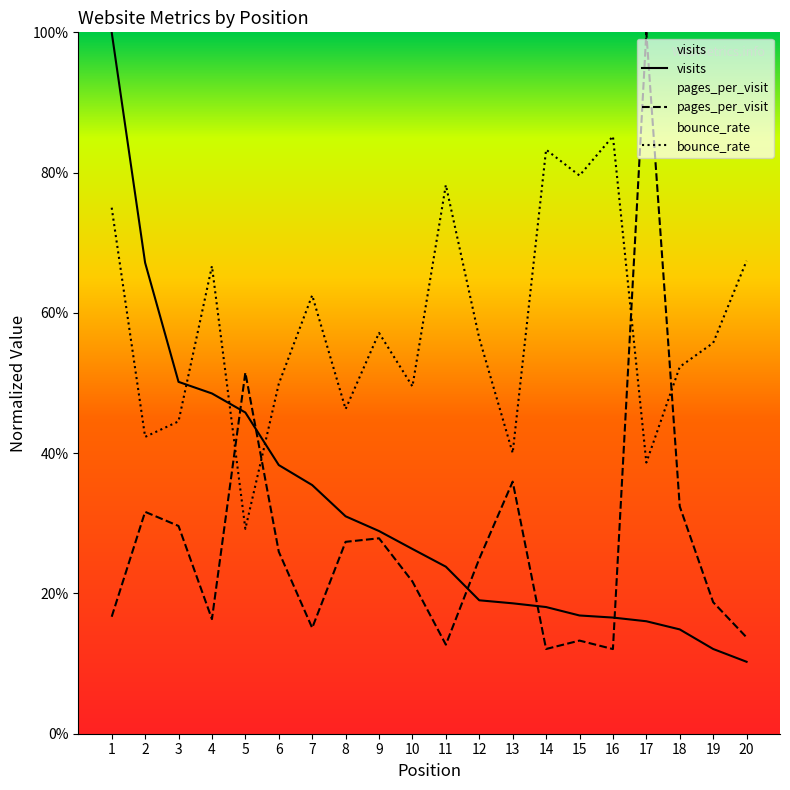

What are all the series names shown in the legend?

visits, pages_per_visit, bounce_rate